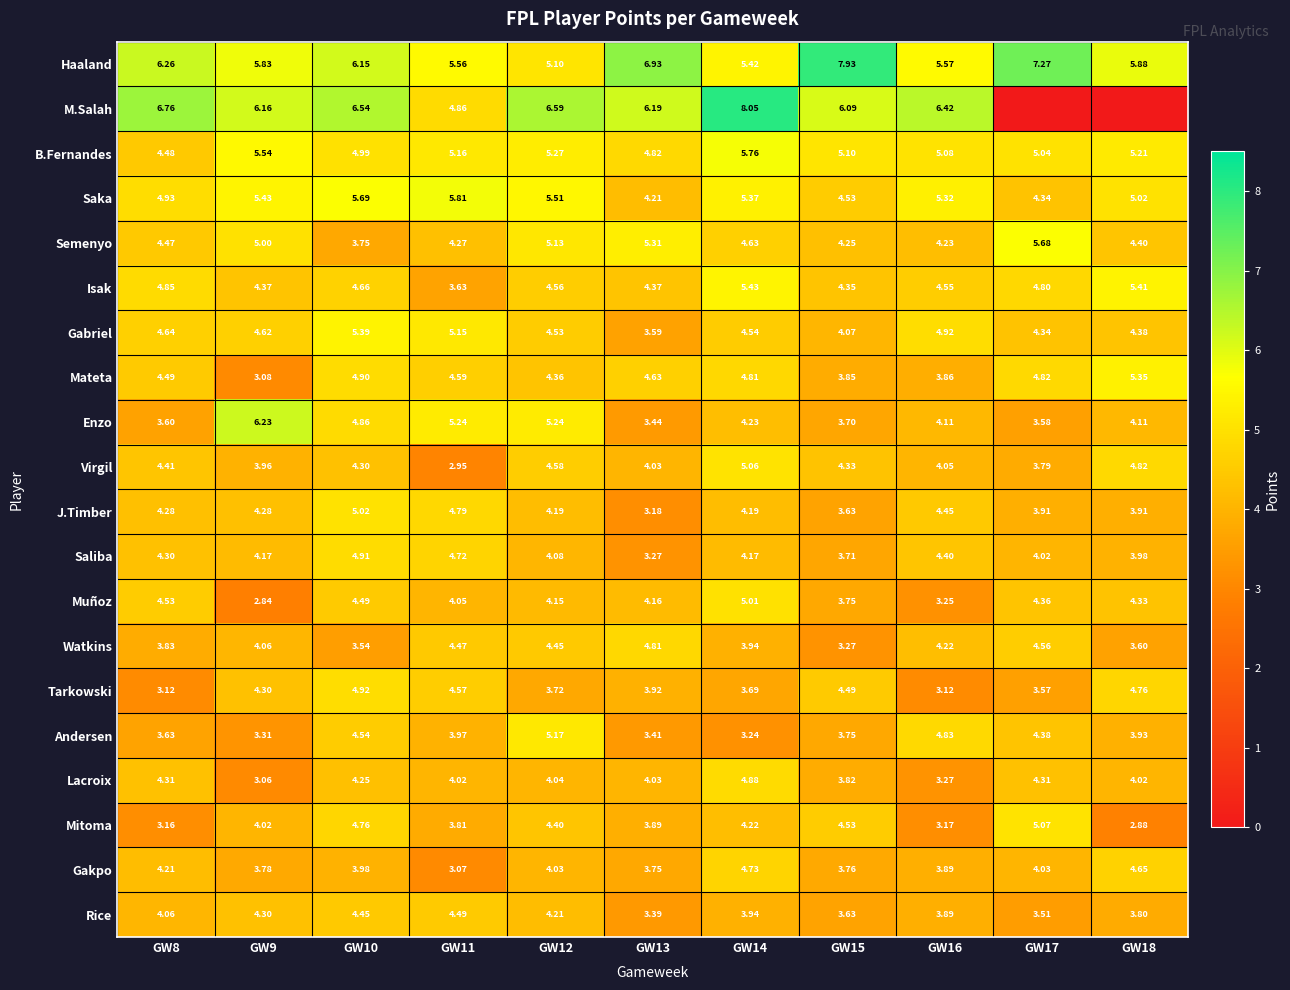

Is the value of Isak at GW8 greater than the value of Mateta at GW14?

Yes